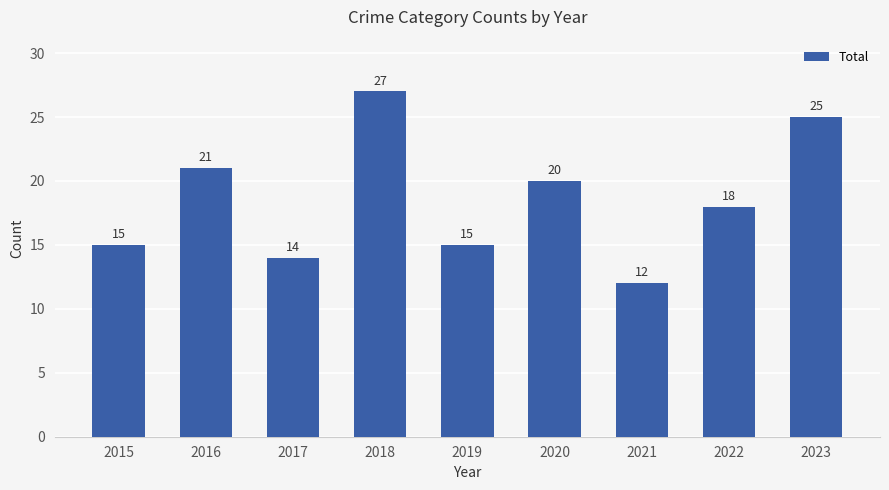

The chart shows a value of 11 at 2016. True or false?

False